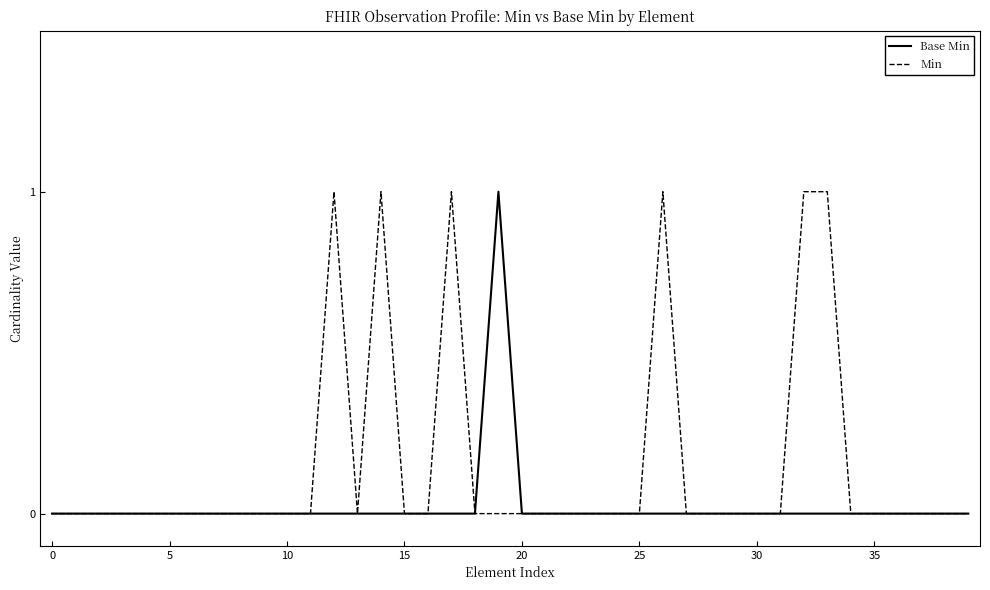

Rank the series by their average value, from highest to lowest.

Min, Base Min